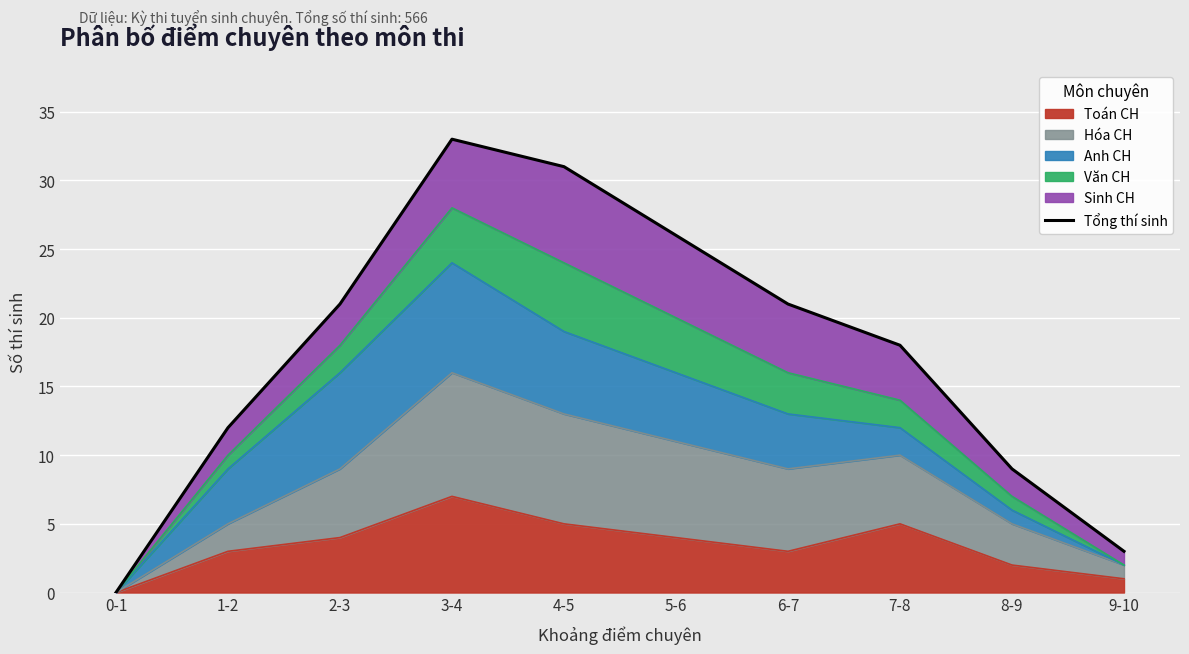

The value of Toán CH at 5-6 is 4. True or false?

True